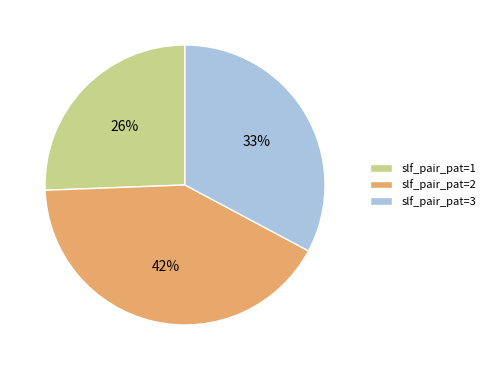

To the nearest percent, what percentage of the pie is slf_pair_pat=1?

26%